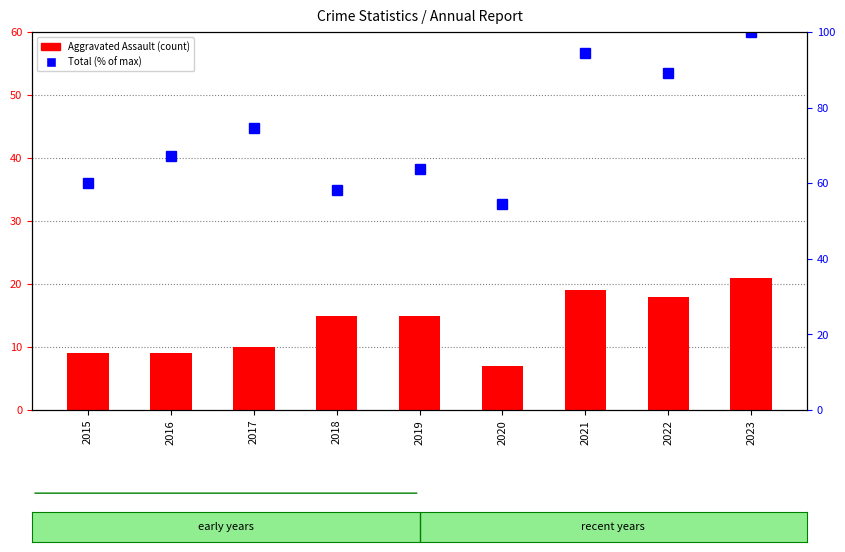

How many data points does each series have?

9